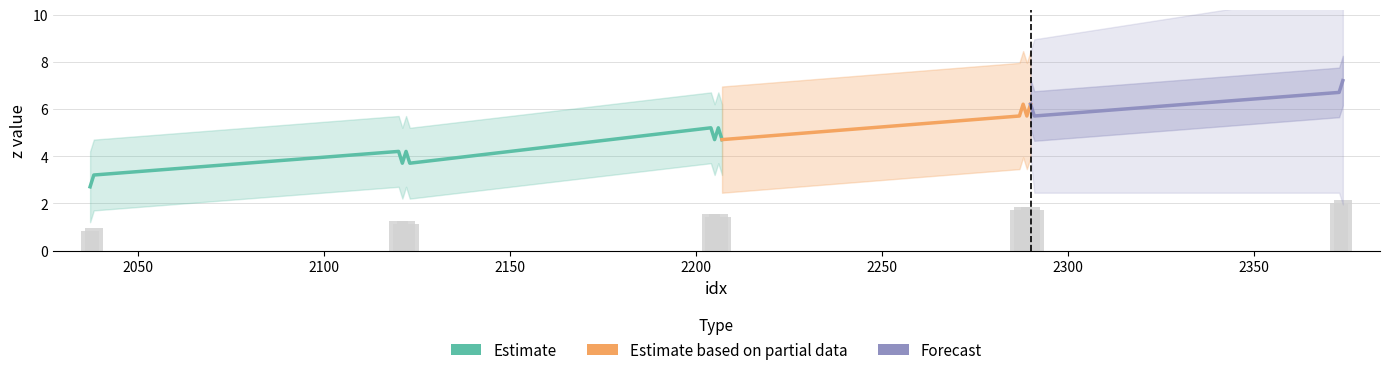

Reading left to right, list all the values displayed in this chart.

2037=0.8	2038=1.0	2120=1.3	2121=1.1	2122=1.3	2123=1.1	2204=1.6	2205=1.4	2206=1.6	2207=1.4	2287=1.7	2288=1.9	2289=1.7	2290=1.9	2291=1.7	2373=2.0	2374=2.2